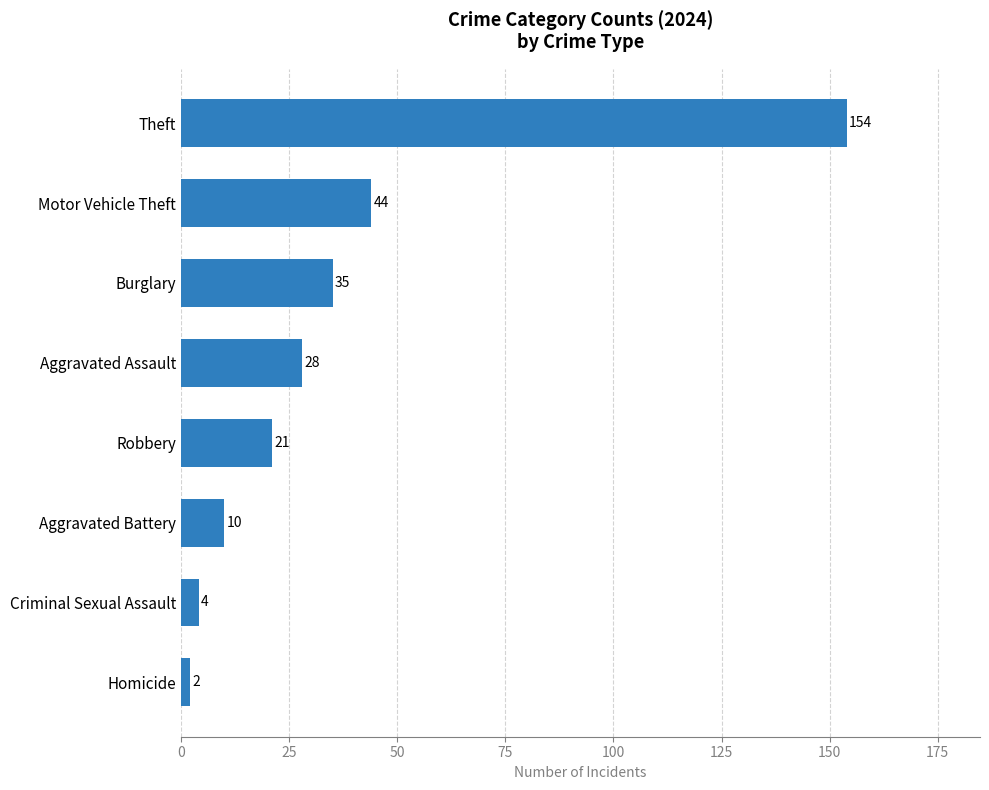

What is the sum of all values?

298